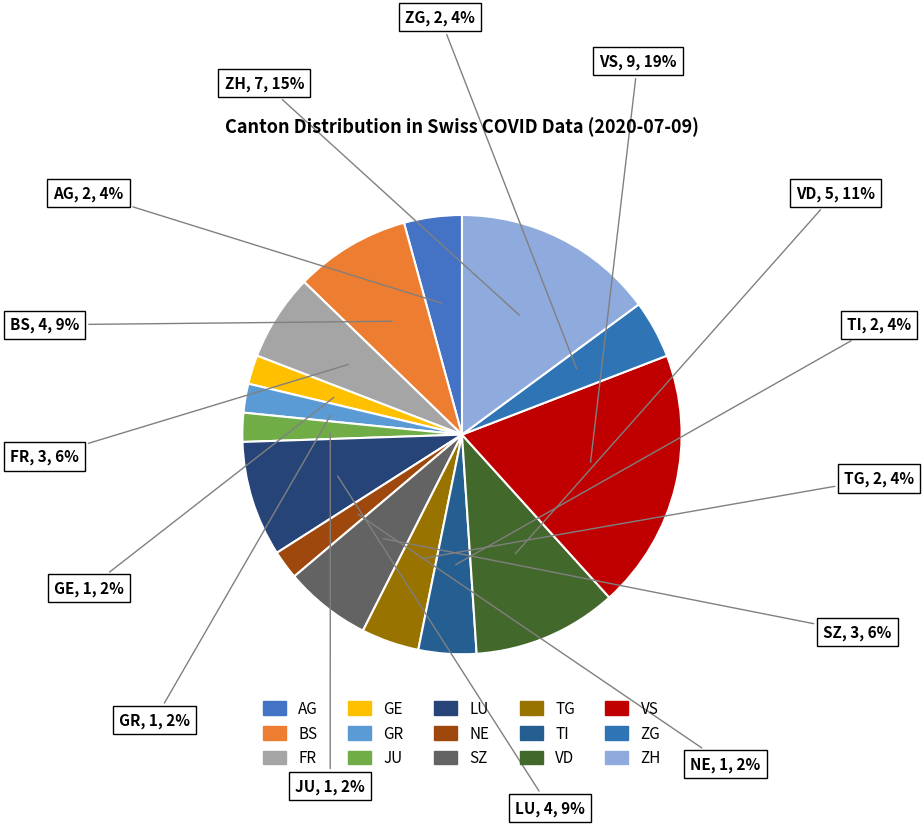

The FR slice represents 12% of the pie. True or false?

False